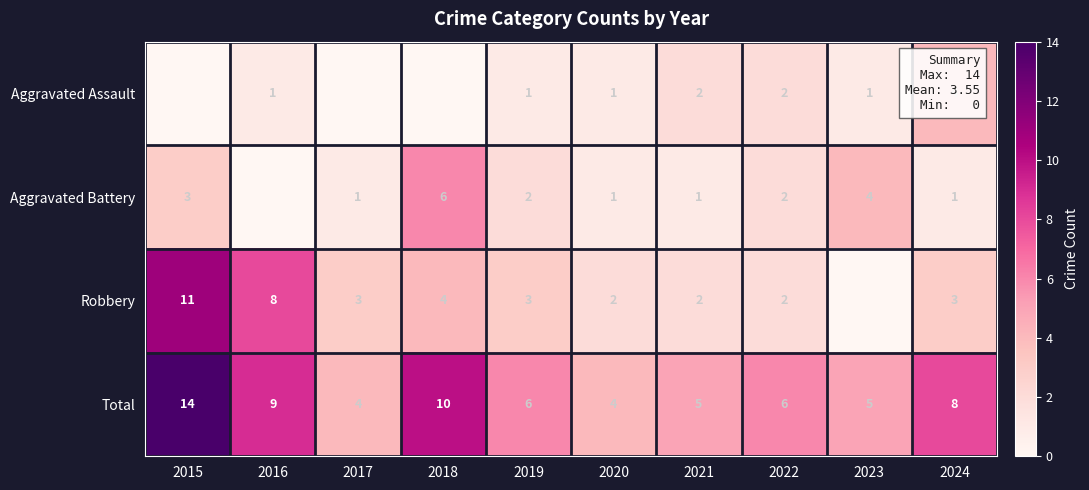

Is it true that Aggravated Battery equals 4 at 2023?

True